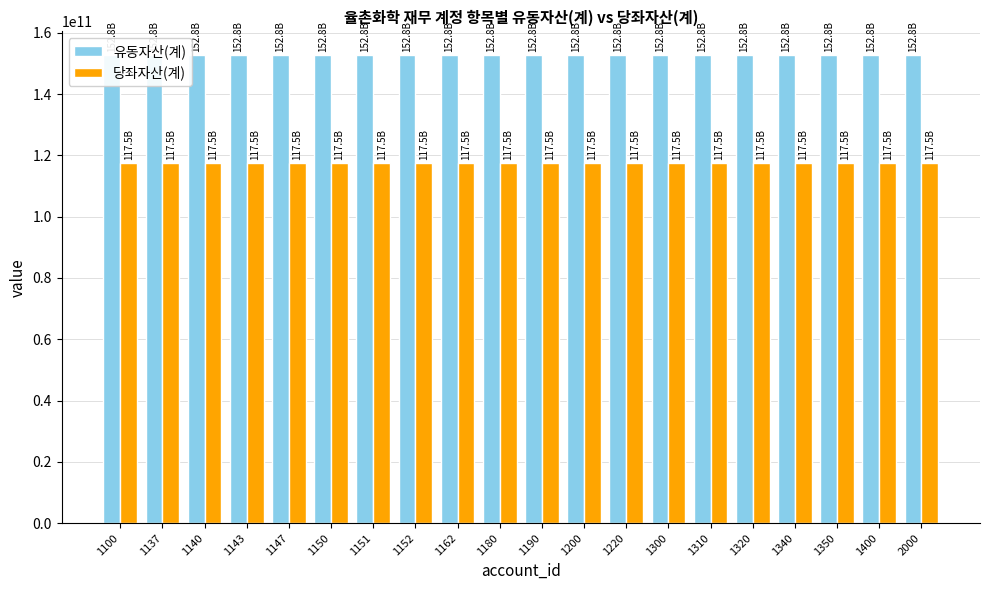

At which label is 유동자산(계) closest to 152800212000?

1100